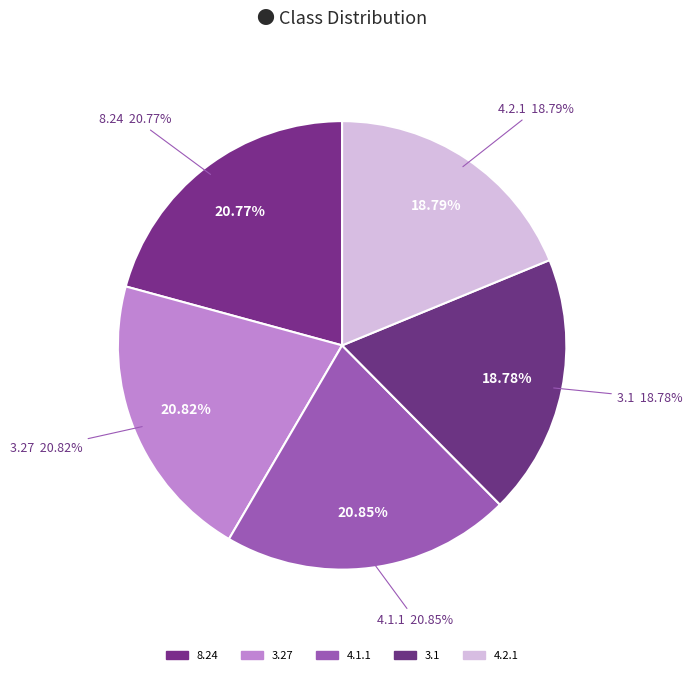

Does 3.1 represent more than half of the total?

No